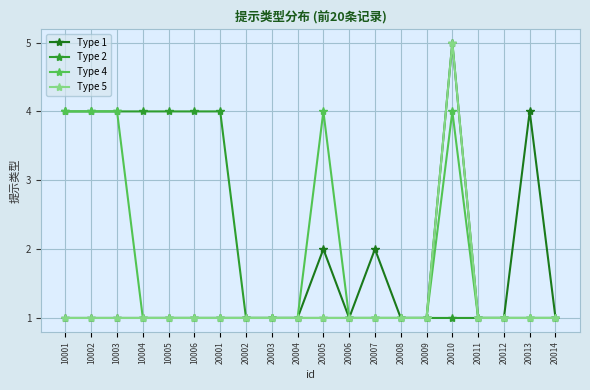

Is it true that Type 2 equals 1 at 10003?

False